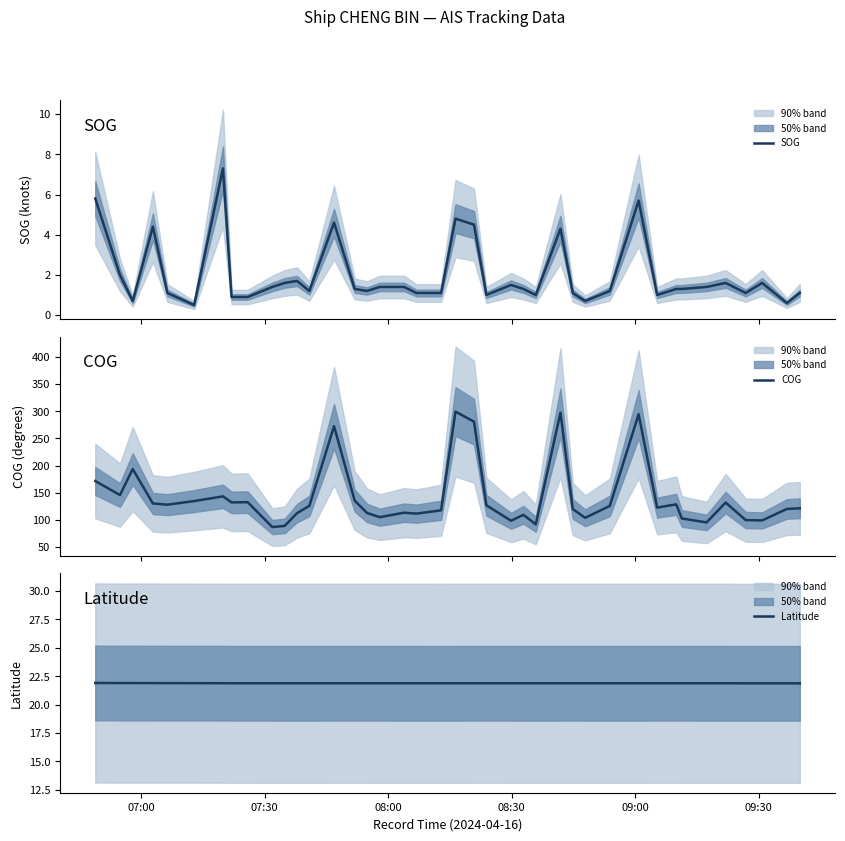

What is the minimum value for Latitude?

21.9